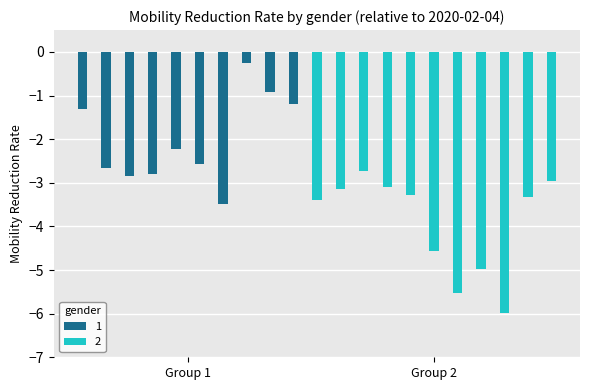

Which has a higher value, 1 or 19?

1